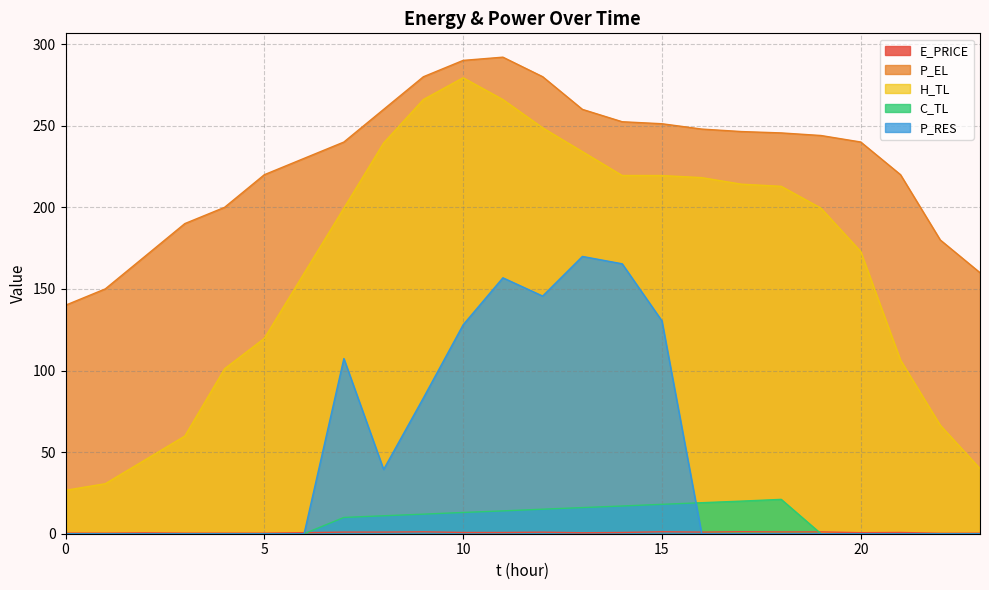

Reading left to right, list all the values displayed in this chart.

E_PRICE: 0=0.4	1=0.3	2=0.5	3=0.4	4=0.4	5=0.3	6=0.7	7=1.0	8=1.0	9=1.2	10=0.8	11=0.8	12=0.9	13=0.6	14=0.8	15=1.2	16=1.0	17=1.2	18=1.1	19=1.1	20=0.6	21=0.8	22=0.3	23=0.3
P_EL: 0=140.0	1=150.0	2=170.0	3=190.0	4=200.0	5=220.0	6=230.0	7=240.0	8=260.0	9=280.0	10=290.0	11=292.0	12=280.0	13=260.0	14=252.4	15=251.2	16=248.0	17=246.4	18=245.6	19=244.0	20=240.0	21=220.0	22=180.0	23=159.9
H_TL: 0=26.6	1=30.6	2=45.2	3=59.8	4=101.1	5=119.7	6=159.6	7=199.5	8=239.4	9=266.0	10=279.4	11=266.0	12=248.7	13=234.1	14=219.5	15=219.5	16=218.2	17=214.2	18=212.9	19=199.5	20=172.9	21=106.4	22=66.5	23=39.9
C_TL: 0=0.0	1=0.0	2=0.0	3=0.0	4=0.0	5=0.0	6=0.0	7=10.0	8=11.0	9=12.0	10=13.0	11=14.0	12=15.0	13=16.0	14=17.0	15=18.0	16=19.0	17=20.0	18=21.0	19=0.0	20=0.0	21=0.0	22=0.0	23=0.0
P_RES: 0=0.0	1=0.0	2=0.0	3=0.0	4=0.0	5=0.0	6=0.0	7=107.3	8=39.4	9=83.2	10=128.0	11=156.8	12=145.6	13=169.9	14=165.4	15=130.4	16=0.0	17=0.0	18=0.0	19=0.0	20=0.0	21=0.0	22=0.0	23=0.0